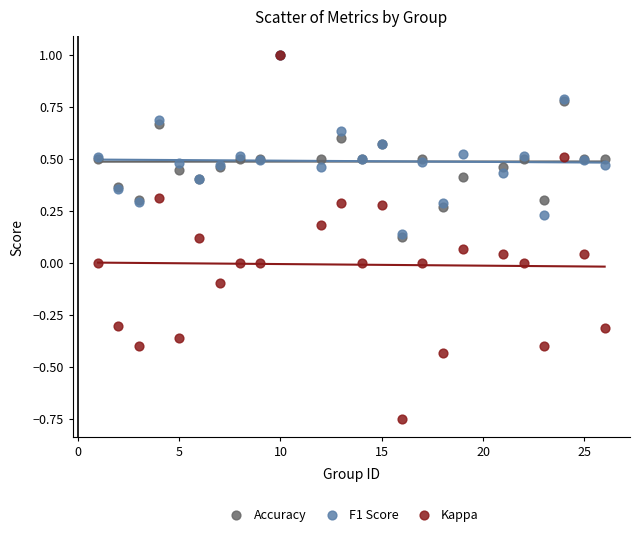

Which series contains the lowest Y value?

Kappa